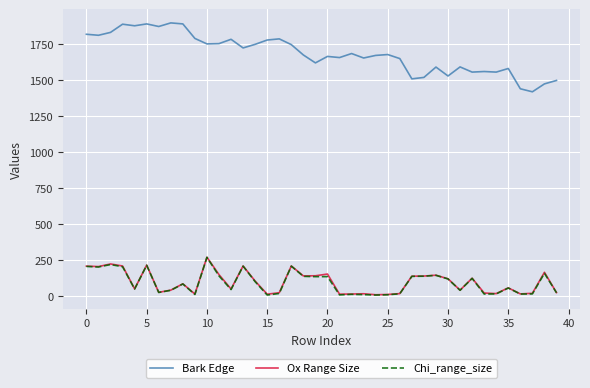

What is the maximum value shown in the chart?

1898